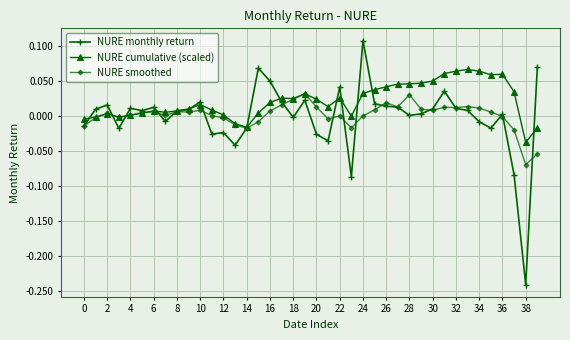

How many lines are shown in the chart?

3